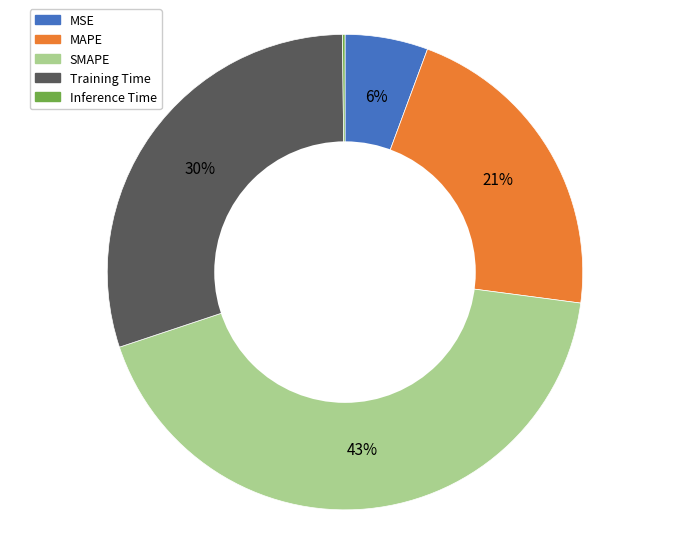

What is the largest slice in the pie chart?

SMAPE